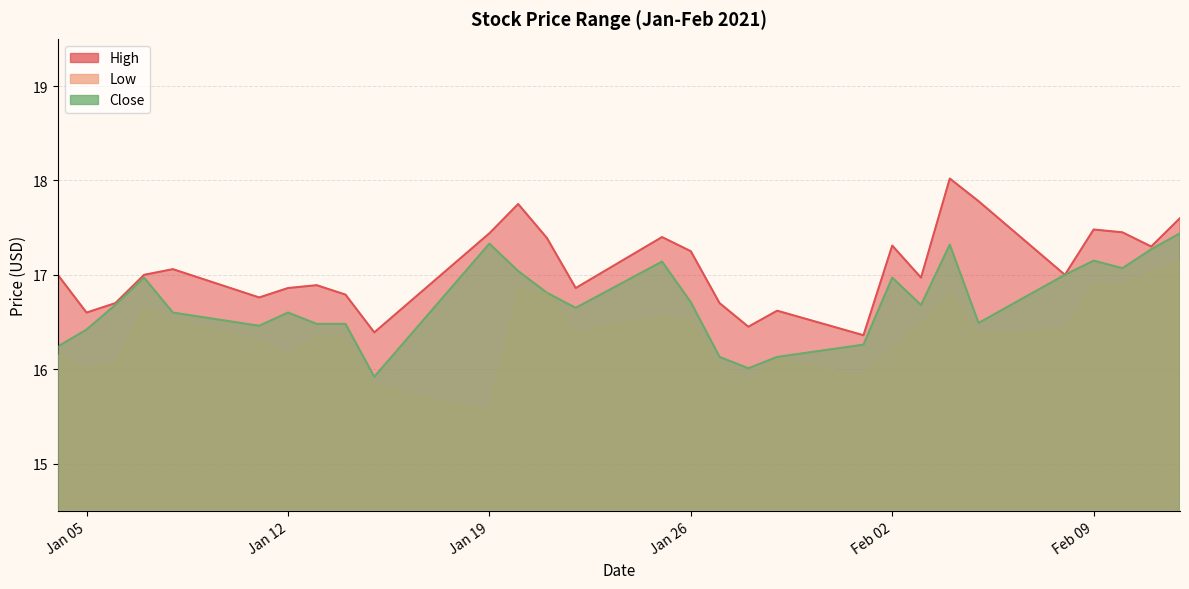

What is the label of the 6th point from the left?

2021-01-11